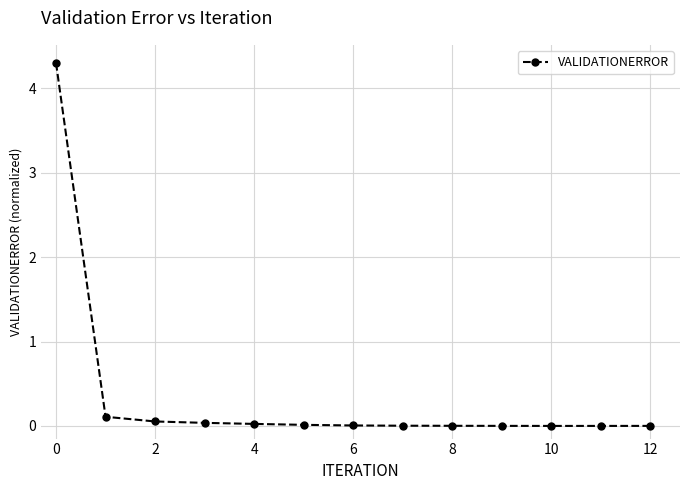

How many distinct data groups are displayed?

1